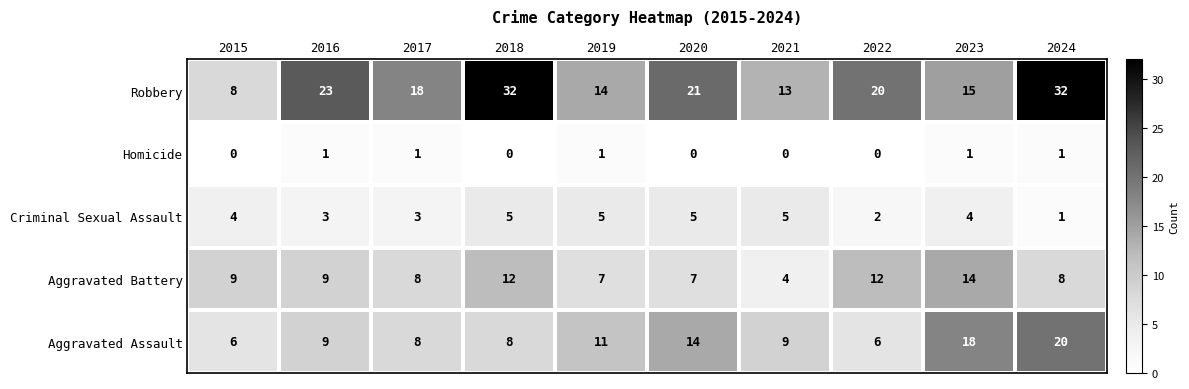

What value does the Criminal Sexual Assault series have at 2019?

5